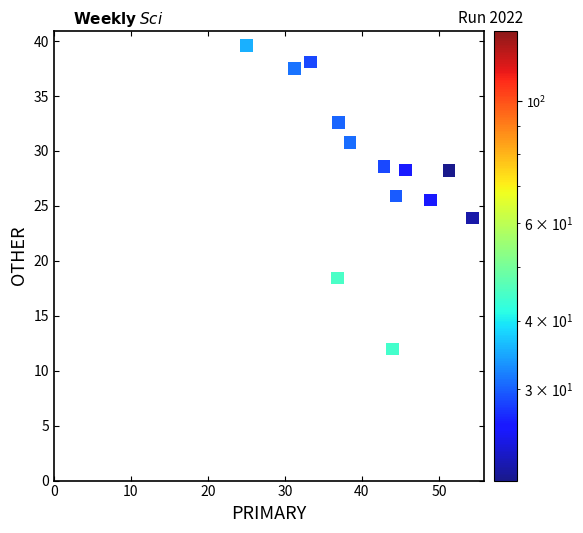

What is the range of Y values (max minus min)?

27.6